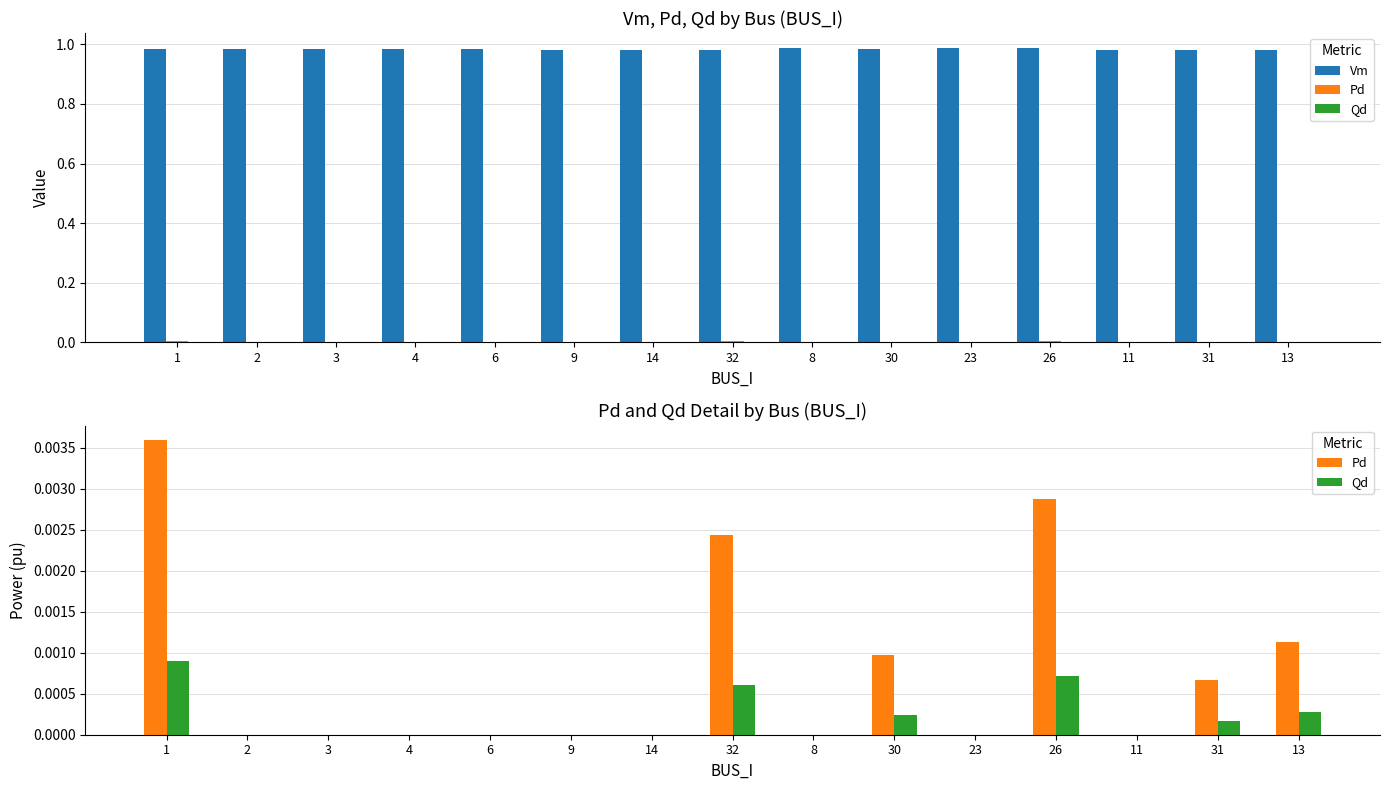

How many bars are there in each group?

3